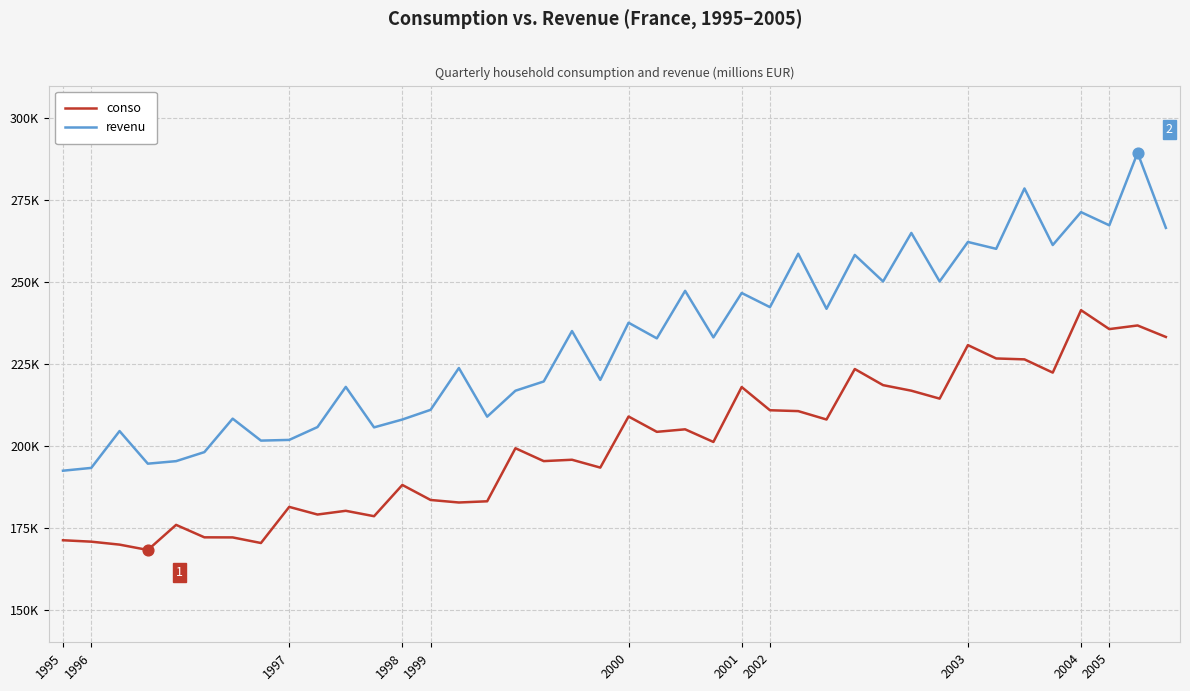

At which category is the sum across all series the highest?

38